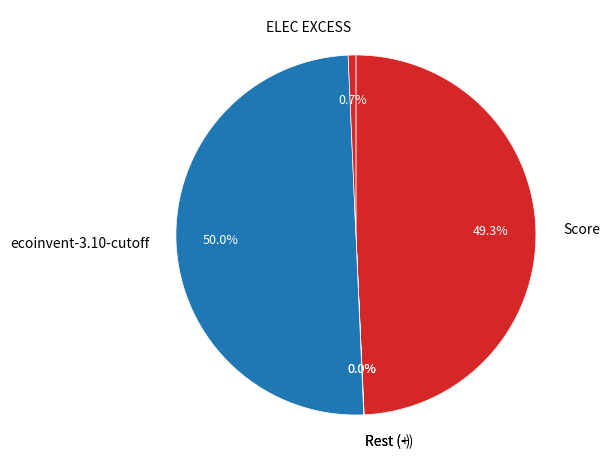

Is it true that Score is 37% of the pie?

False